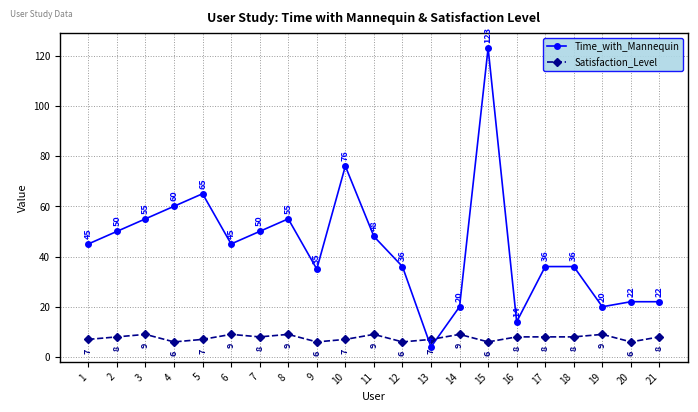

At which category does Satisfaction_Level reach its first local valley?

4